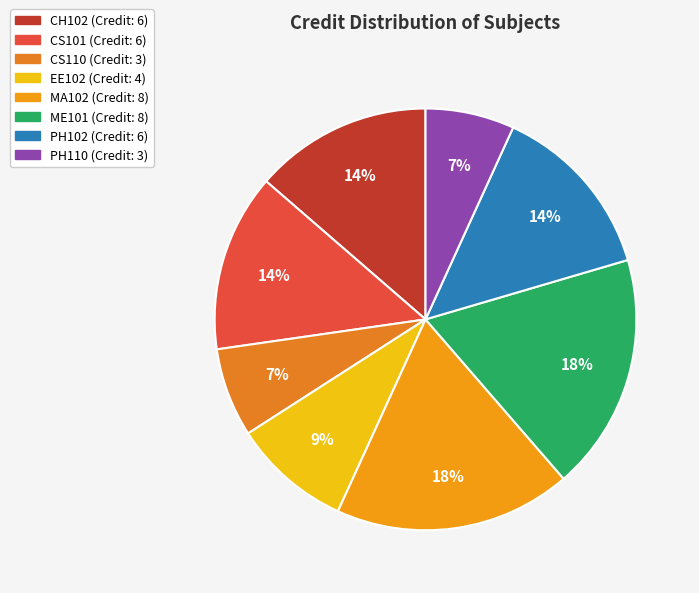

How many segments does this pie chart have?

8